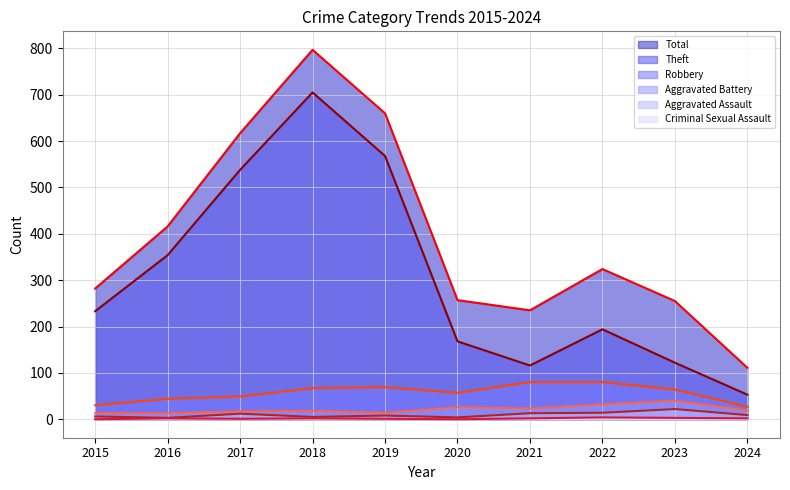

Which series changed the most between 2017 and 2022?

Theft